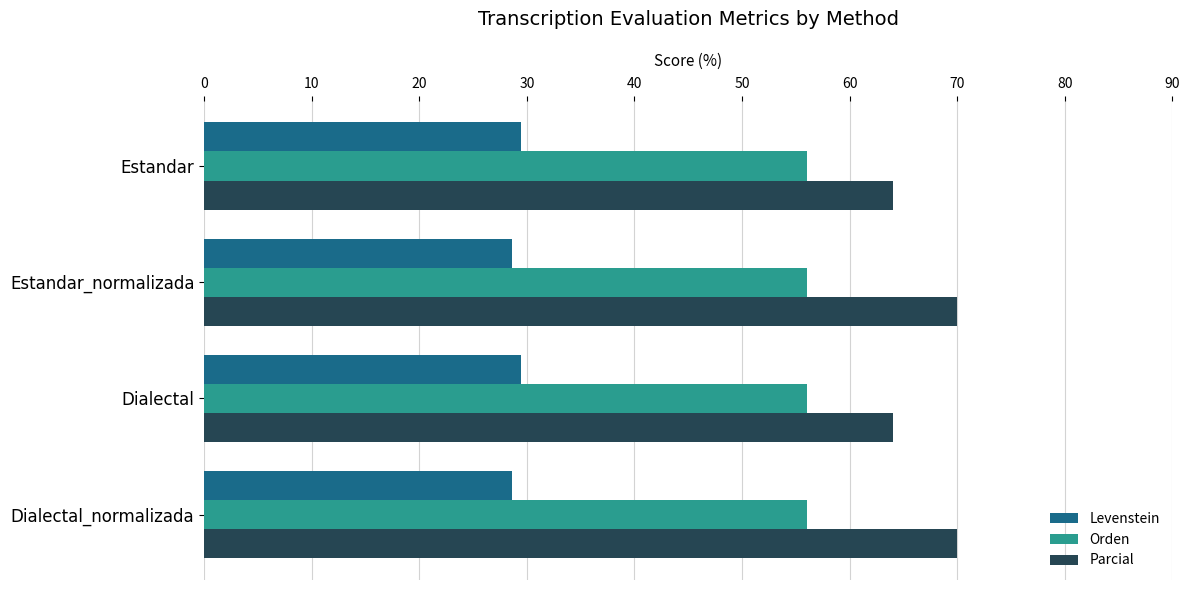

The Parcial series shows 102.0 at Estandar. True or false?

False